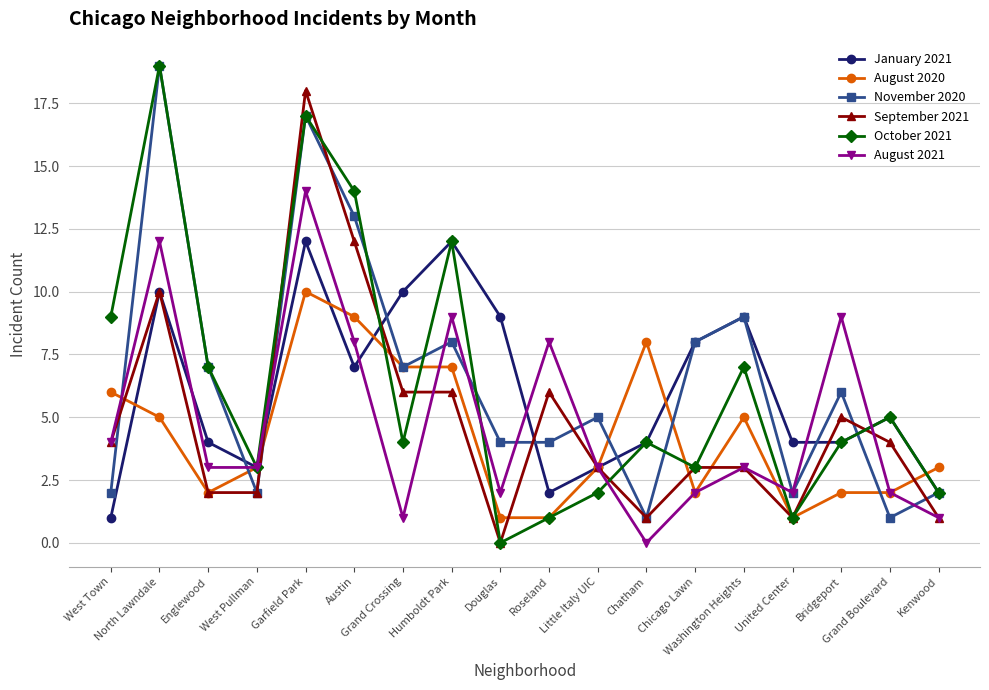

Is the value of August 2020 at Douglas greater than the value of January 2021 at Little Italy UIC?

No